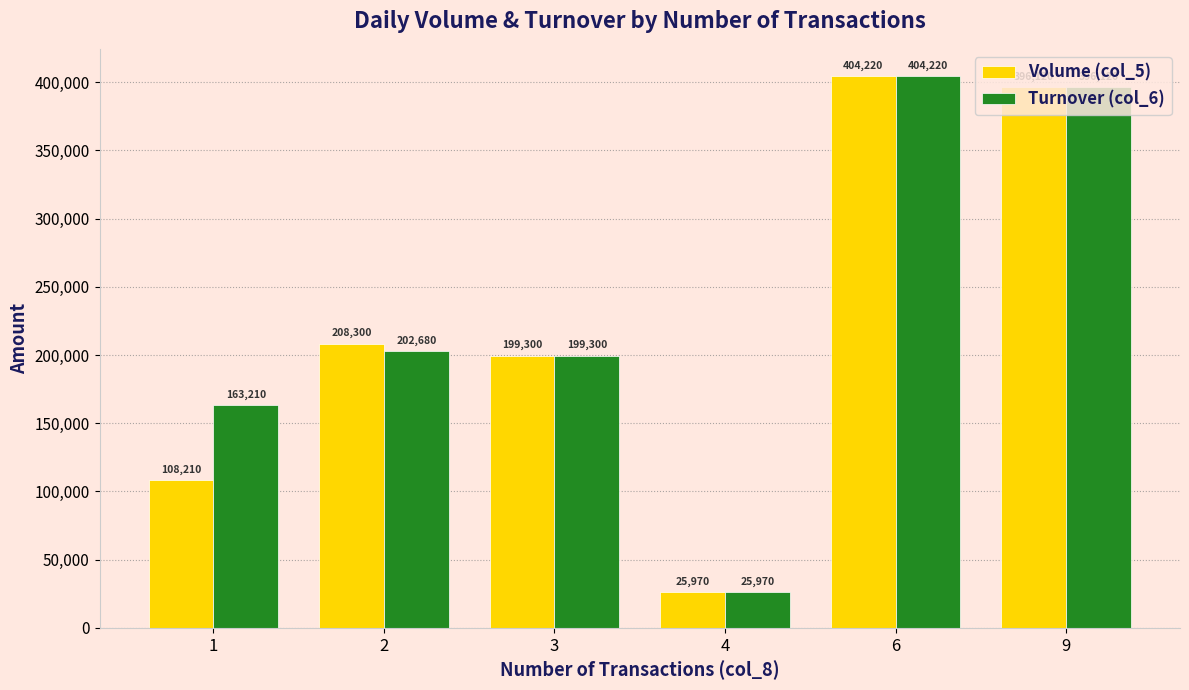

At which category is the sum across all series the highest?

6